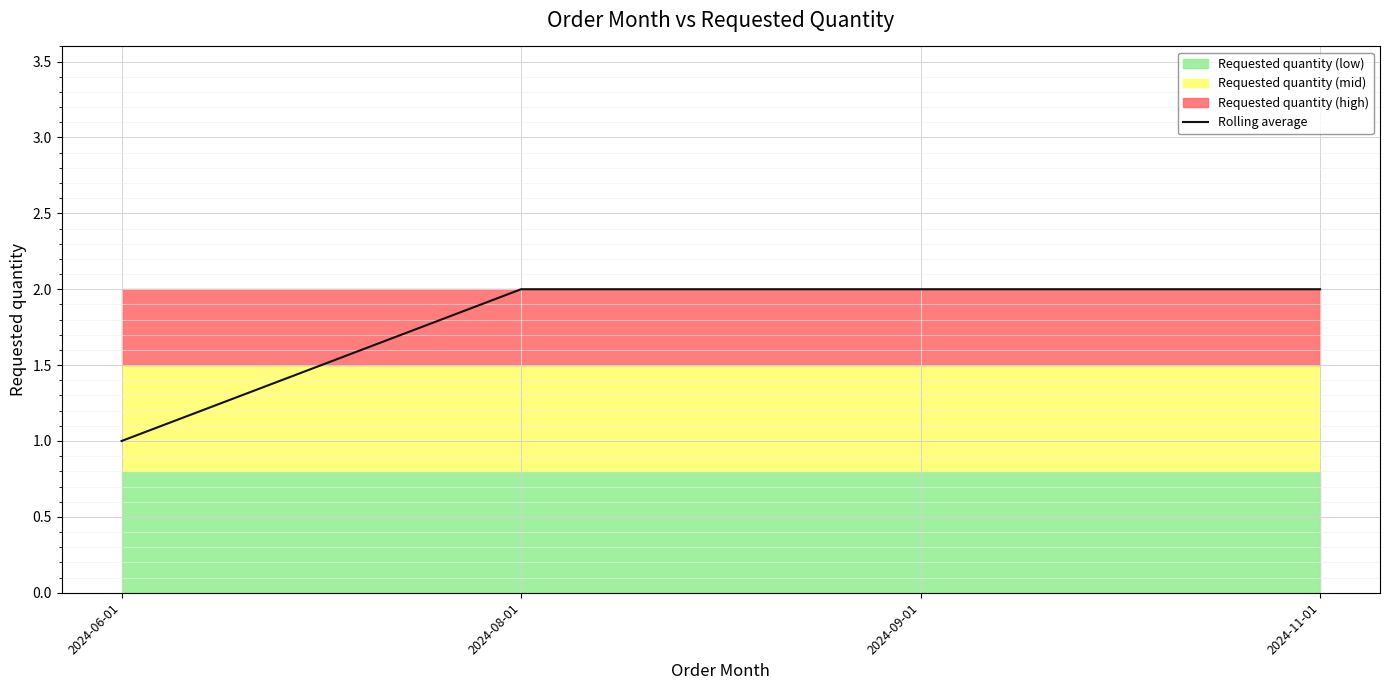

How many lines are shown in the chart?

1